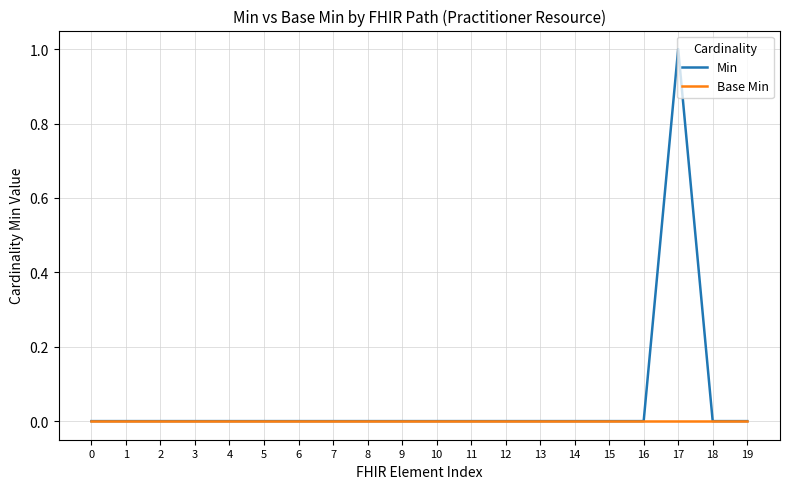

At which category is the sum across all series the highest?

17